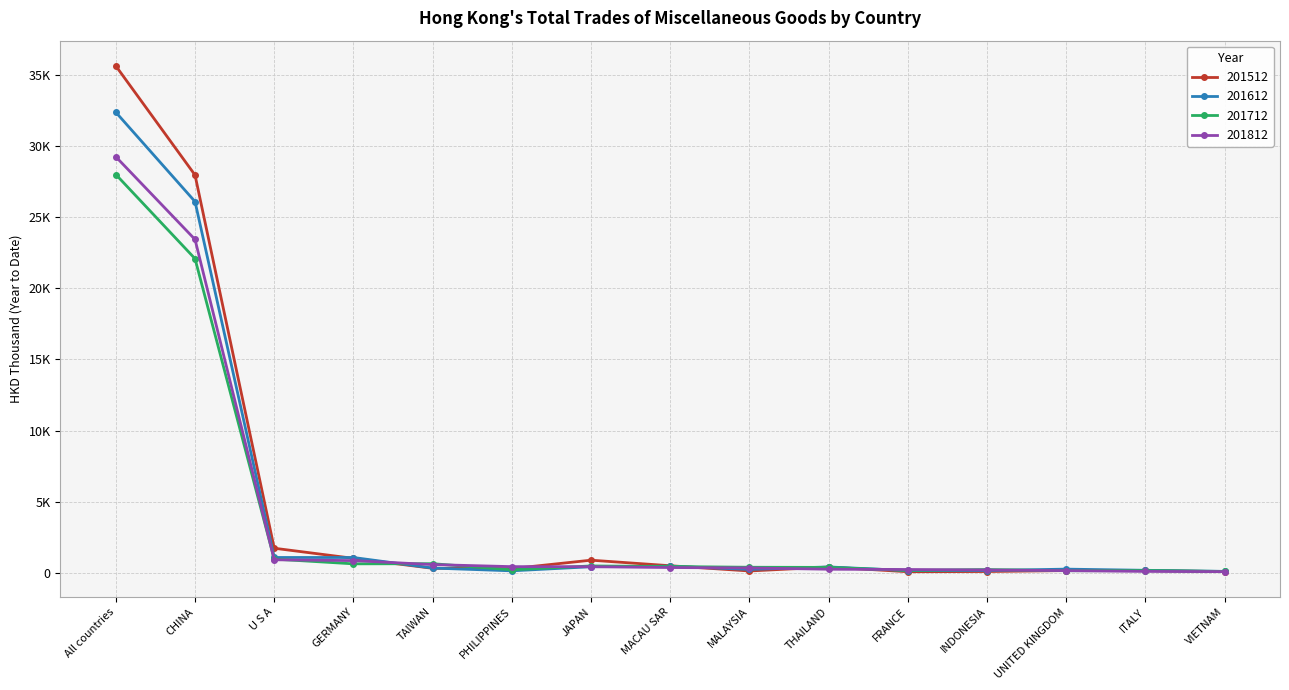

Which series has the largest total across all categories?

201512